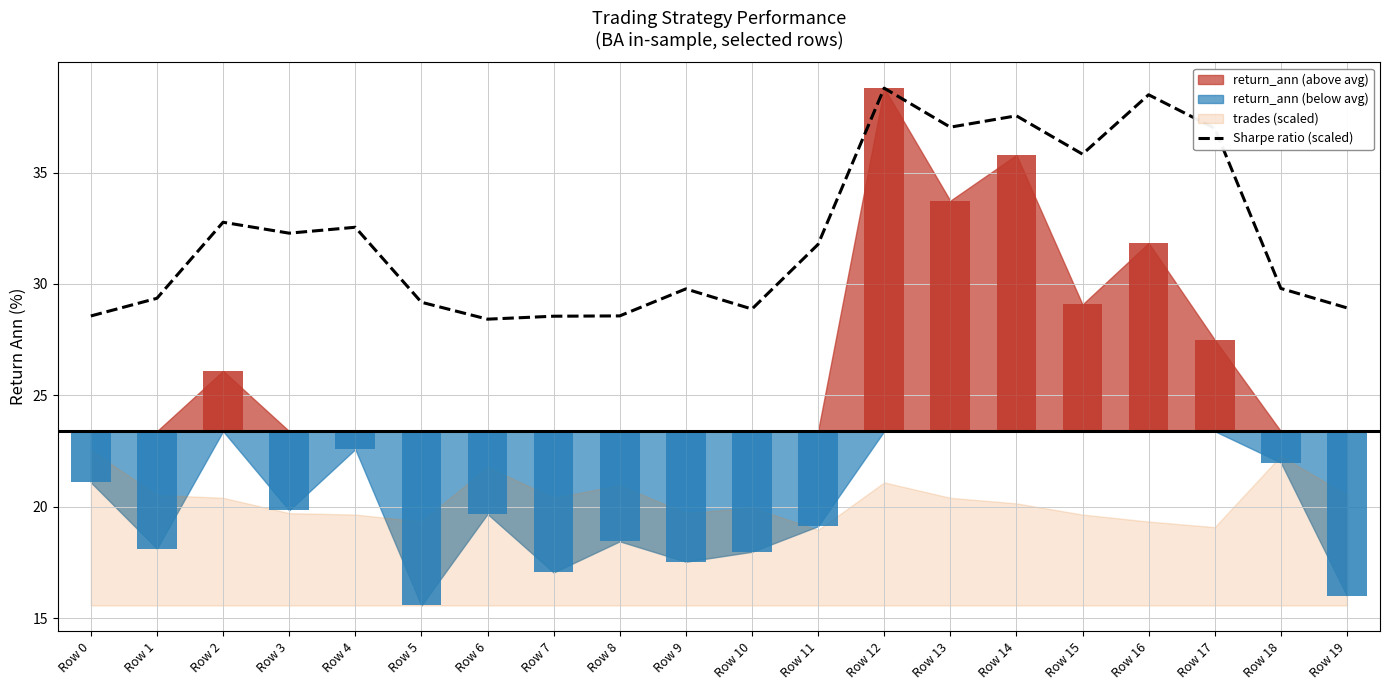

Approximately how many times larger is the value at Row 11 compared to Row 17?

0.9